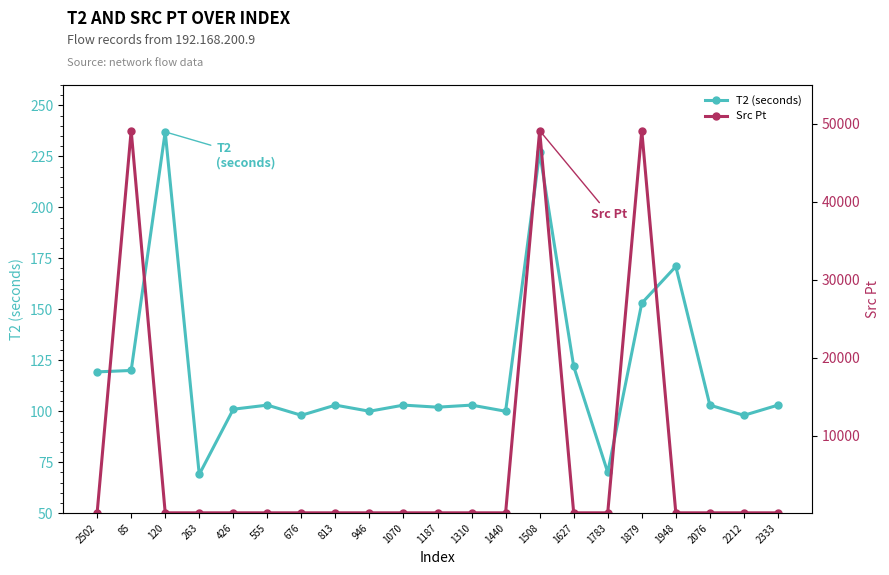

Reading right to left, extract all data points from this chart.

T2 (seconds): 2333=103.0	2212=98.0	2076=103.0	1948=171.0	1879=153.0	1783=70.0	1627=122.0	1508=227.0	1440=100.0	1310=103.0	1187=102.0	1070=103.0	946=100.0	813=103.0	676=98.0	555=103.0	426=101.0	263=69.0	120=237.0	85=120.0	2502=119.3
Src Pt: 2333=135.0	2212=135.0	2076=135.0	1948=135.0	1879=49154.0	1783=135.0	1627=135.0	1508=49153.0	1440=135.0	1310=135.0	1187=135.0	1070=135.0	946=135.0	813=135.0	676=135.0	555=135.0	426=135.0	263=135.0	120=135.0	85=49158.0	2502=135.0